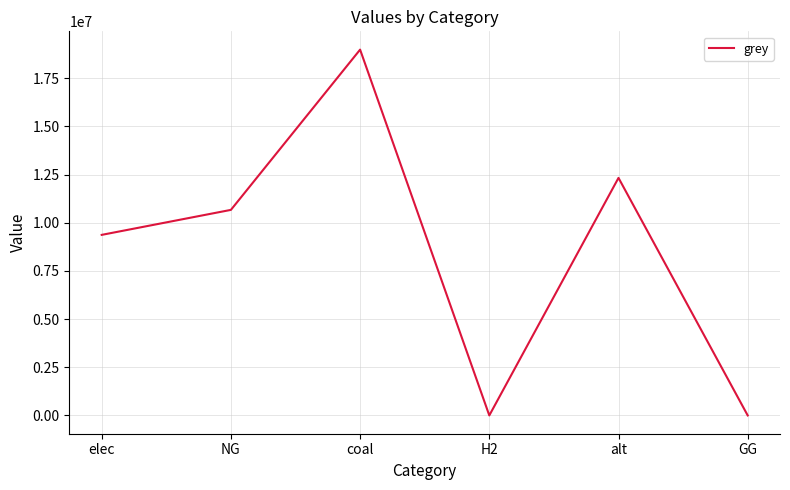

True or false: the data has more than 0 interior local peaks.

True